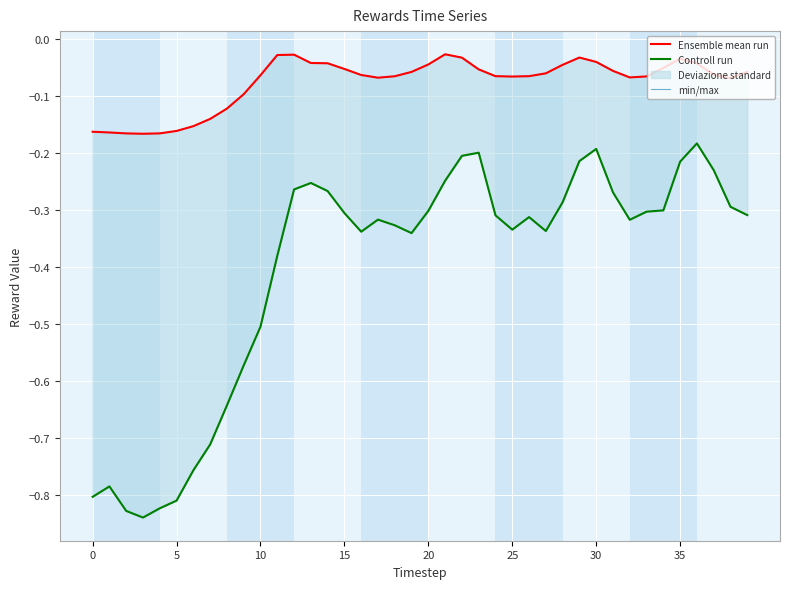

At 29, list the series in order from largest to smallest.

Ensemble mean run, min/max, Controll run